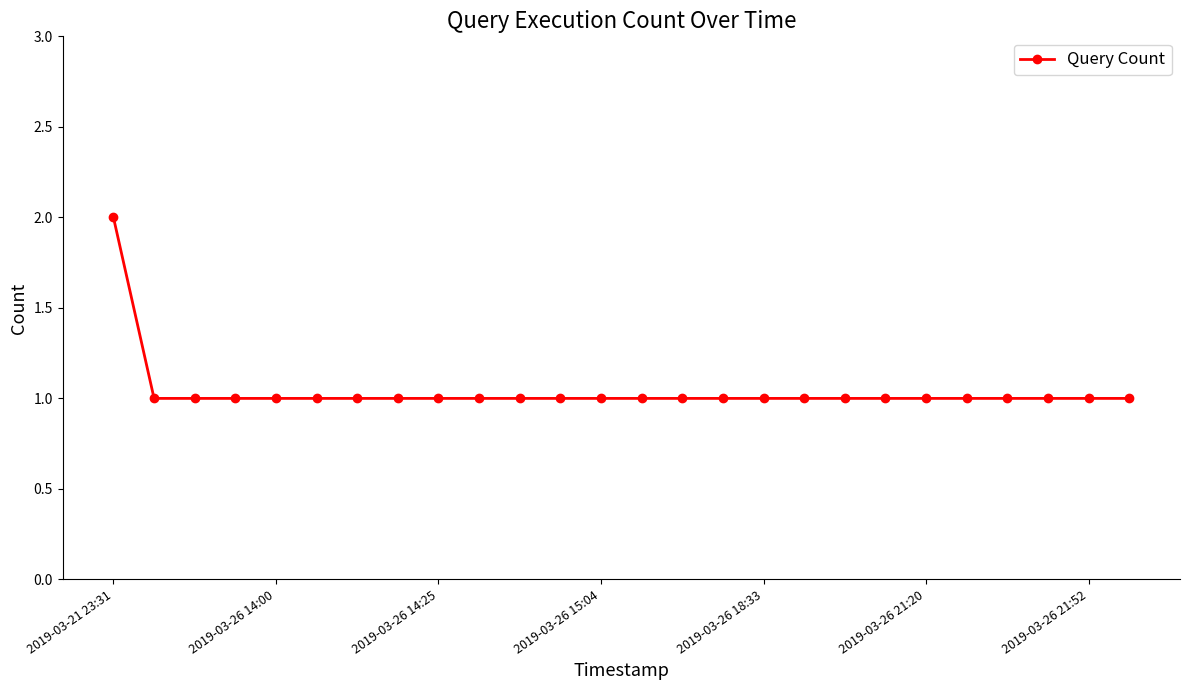

What is the value of the 3rd point from the left?

1